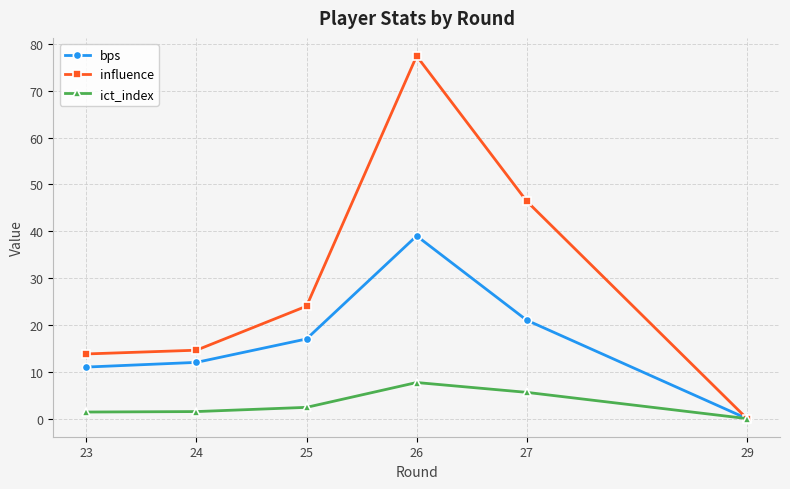

Rank the series by their maximum value, from highest to lowest.

influence, bps, ict_index